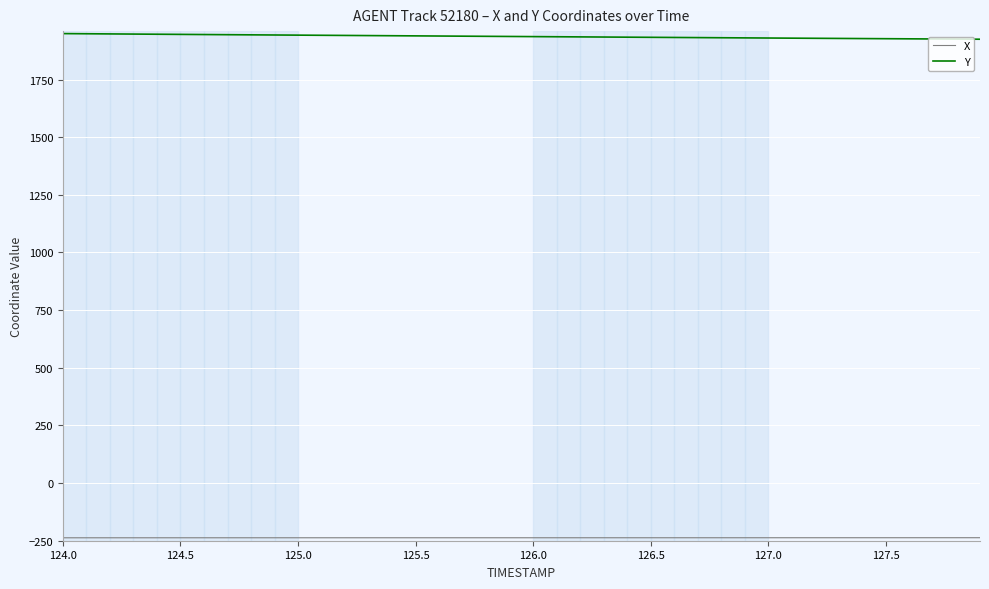

What is the maximum value shown in the chart?

1949.2